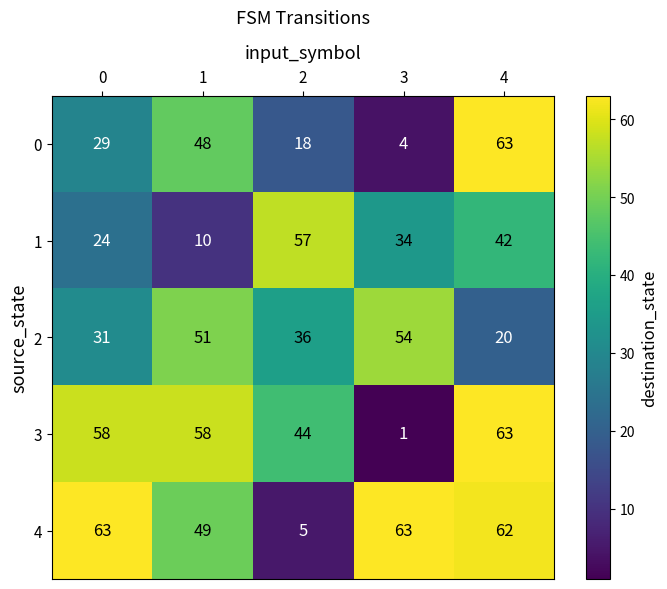

Reading left to right, extract all data points from this chart.

0: 29	48	18	4	63
1: 24	10	57	34	42
2: 31	51	36	54	20
3: 58	58	44	1	63
4: 63	49	5	63	62